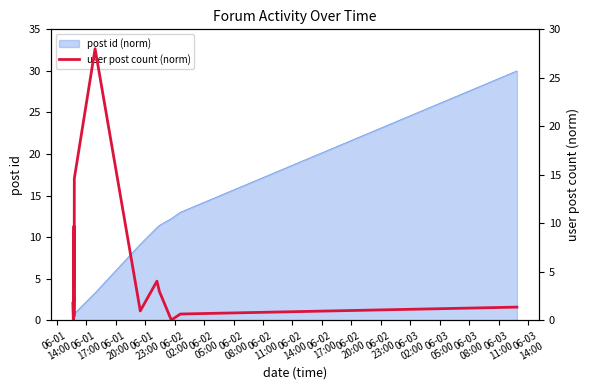

The chart shows a value of 2.3 at 06-03
08:00. True or false?

False